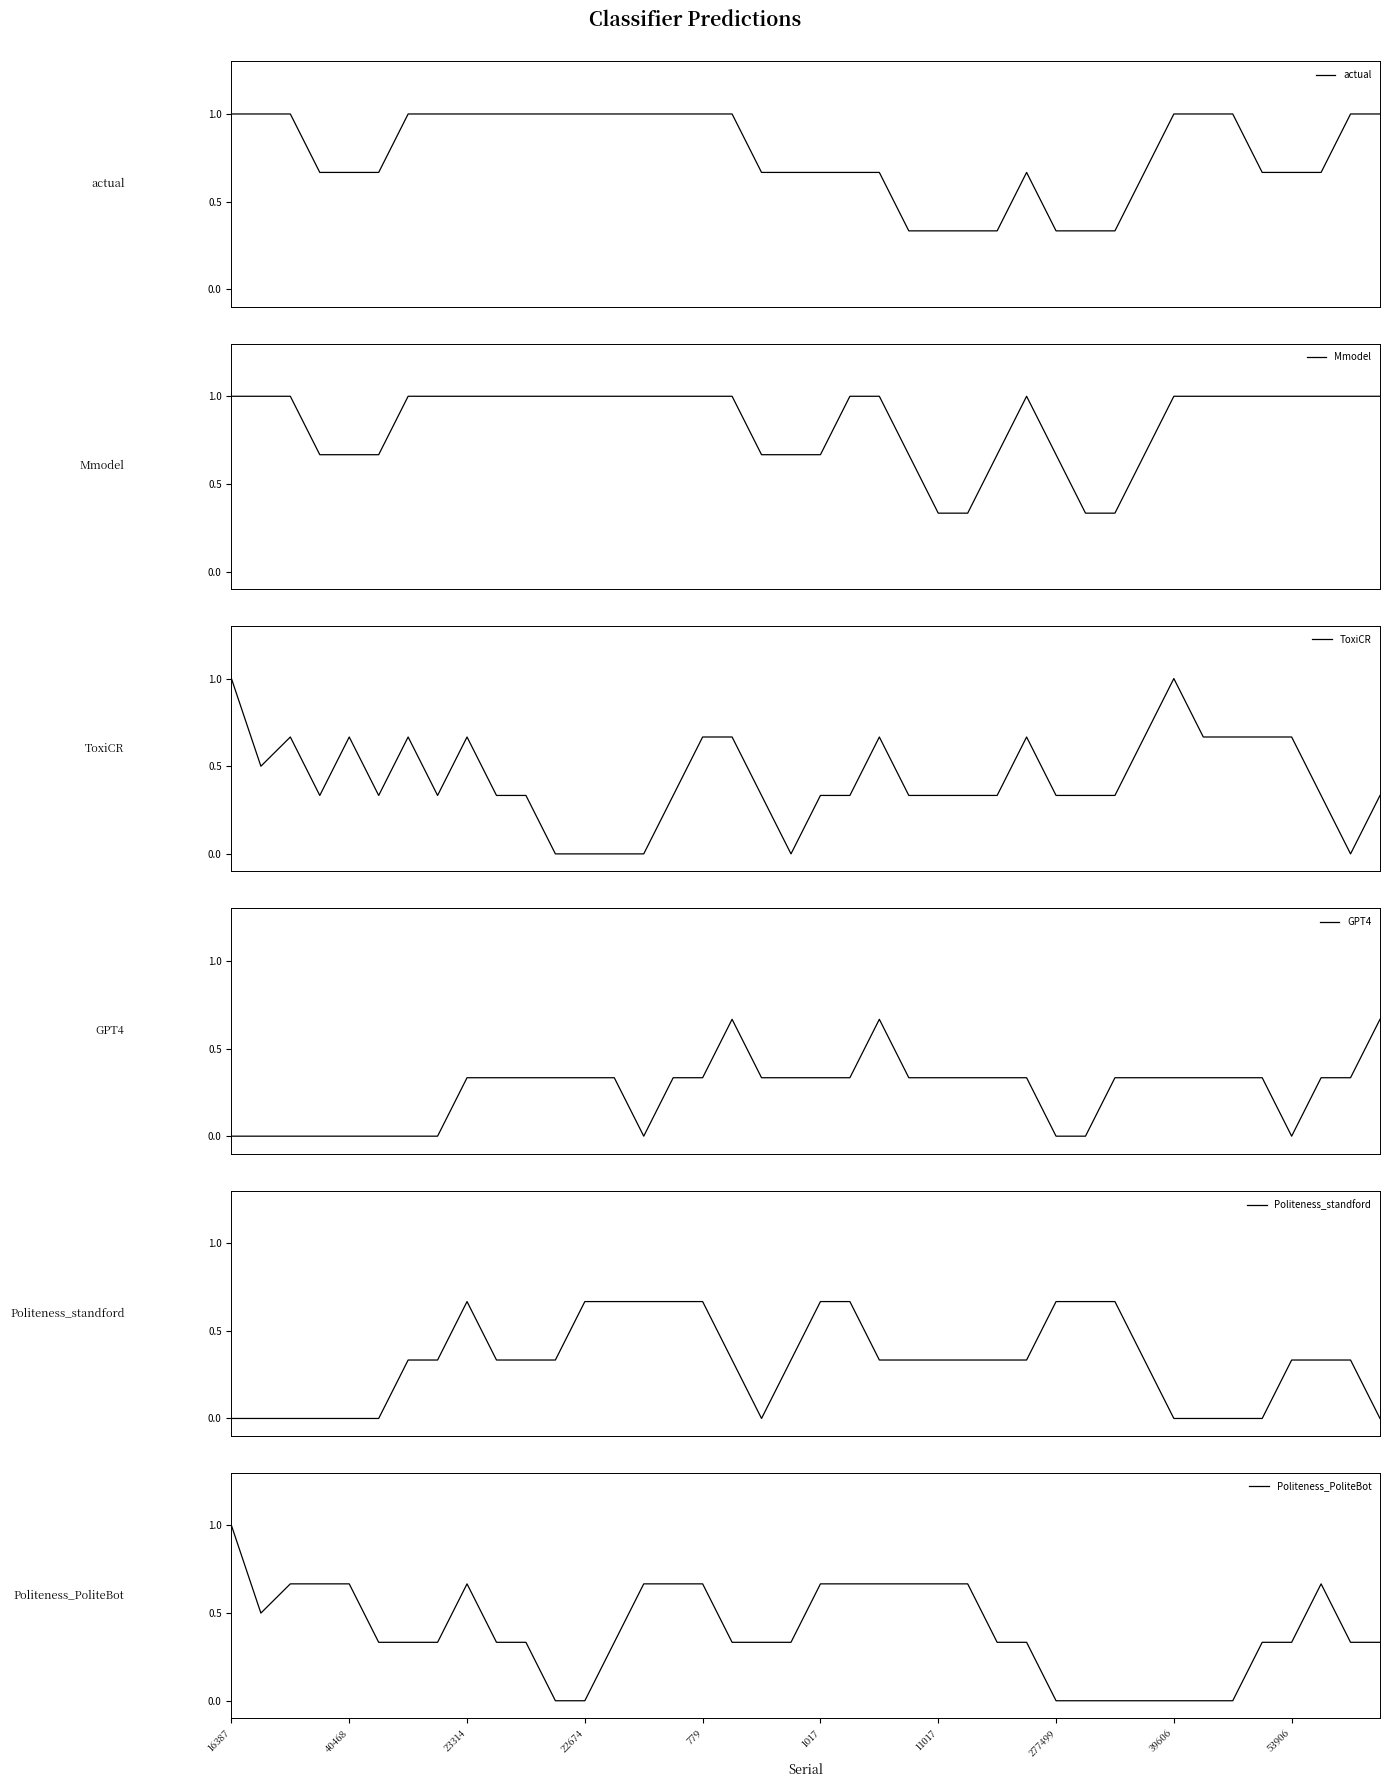

The value of Politeness_PoliteBot at 39606 is 0.6. True or false?

False